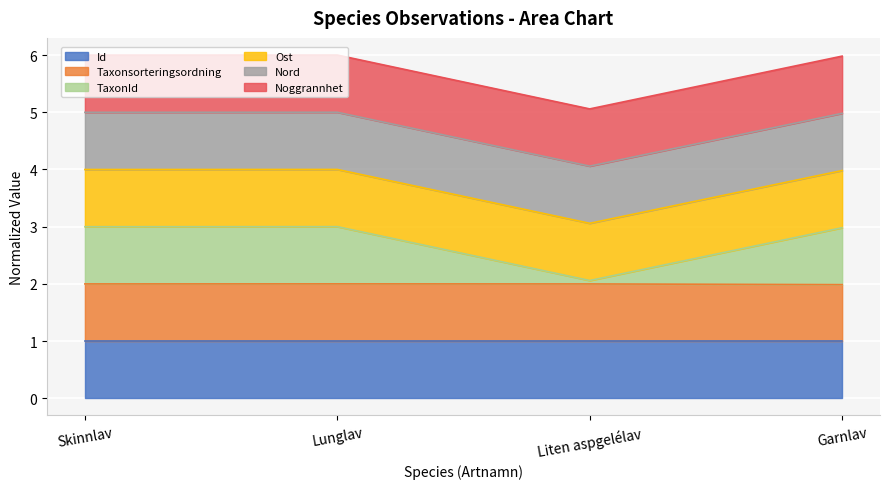

How many lines are shown in the chart?

6